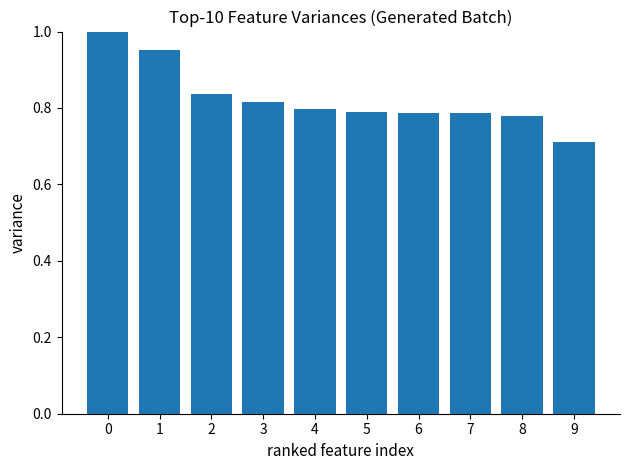

What is the sum of the values at 3 and 5?

1.6